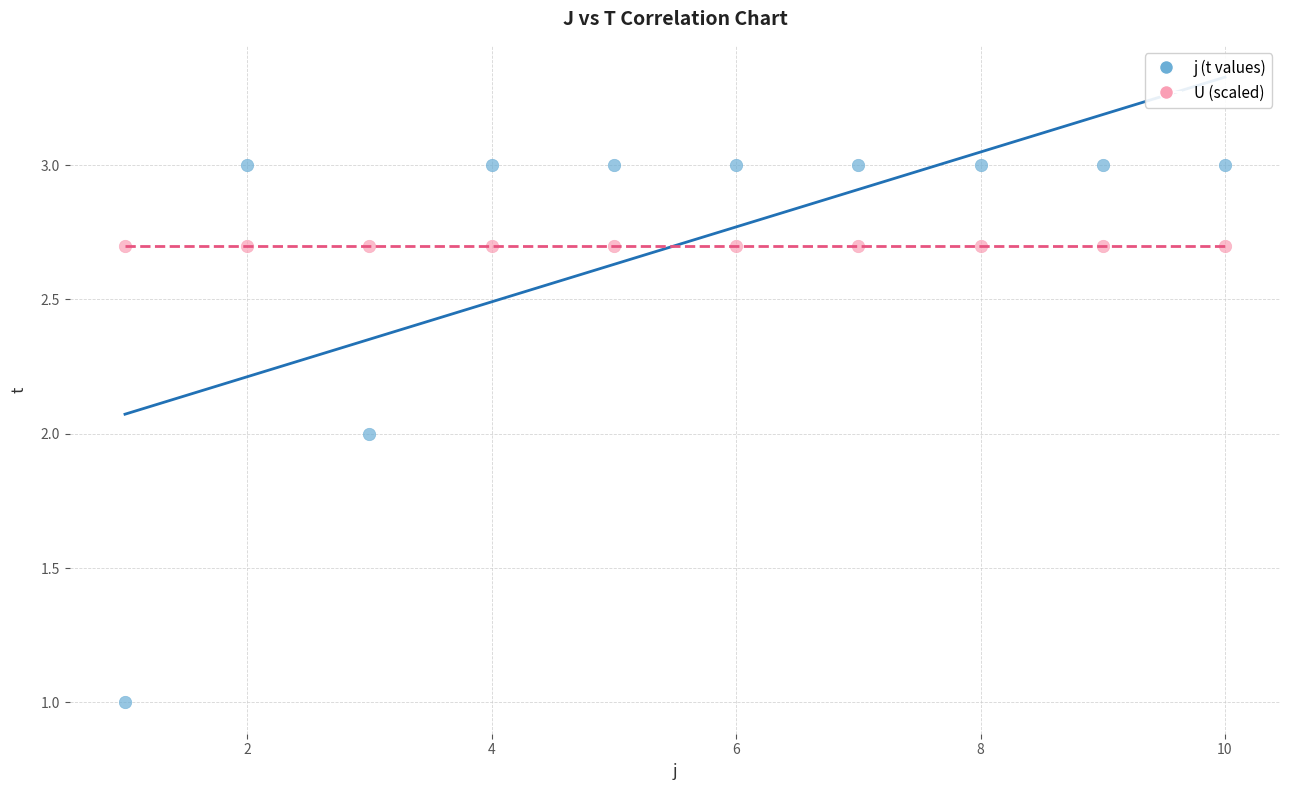

What are all the series names shown in the legend?

j (t values), U (scaled)